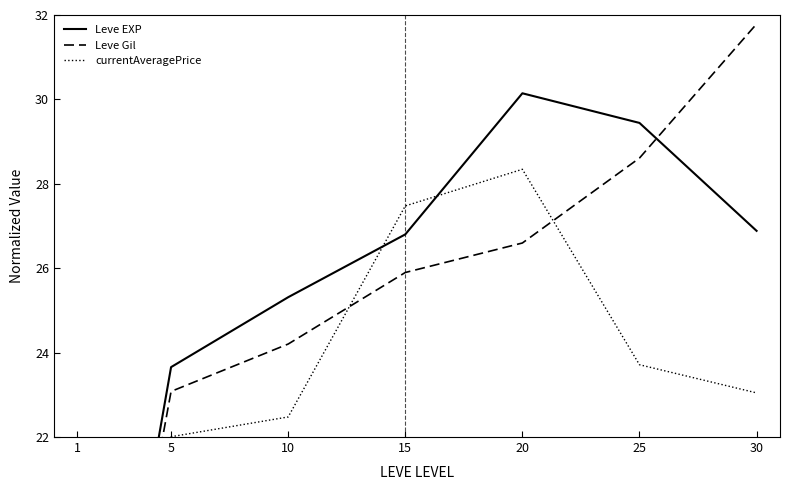

What is the greatest value displayed?

31.8